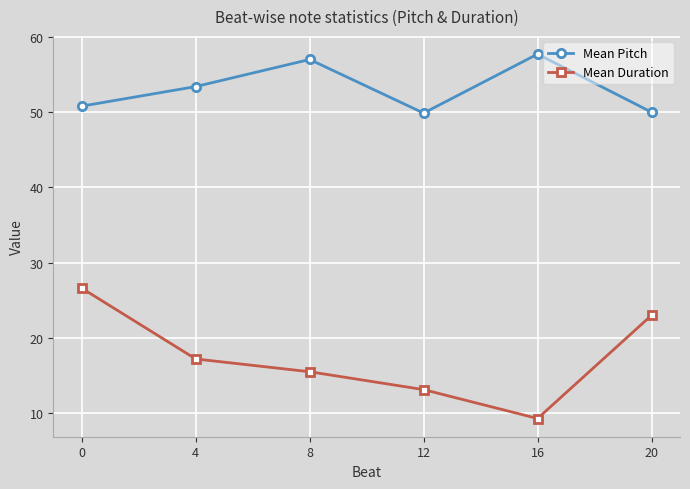

Is this an area chart (filled region under the line)?

No